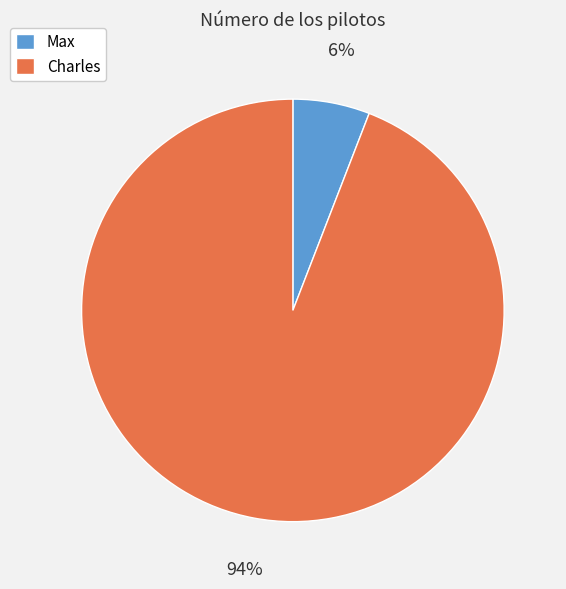

Do Charles and Max together represent more than half of the pie?

Yes